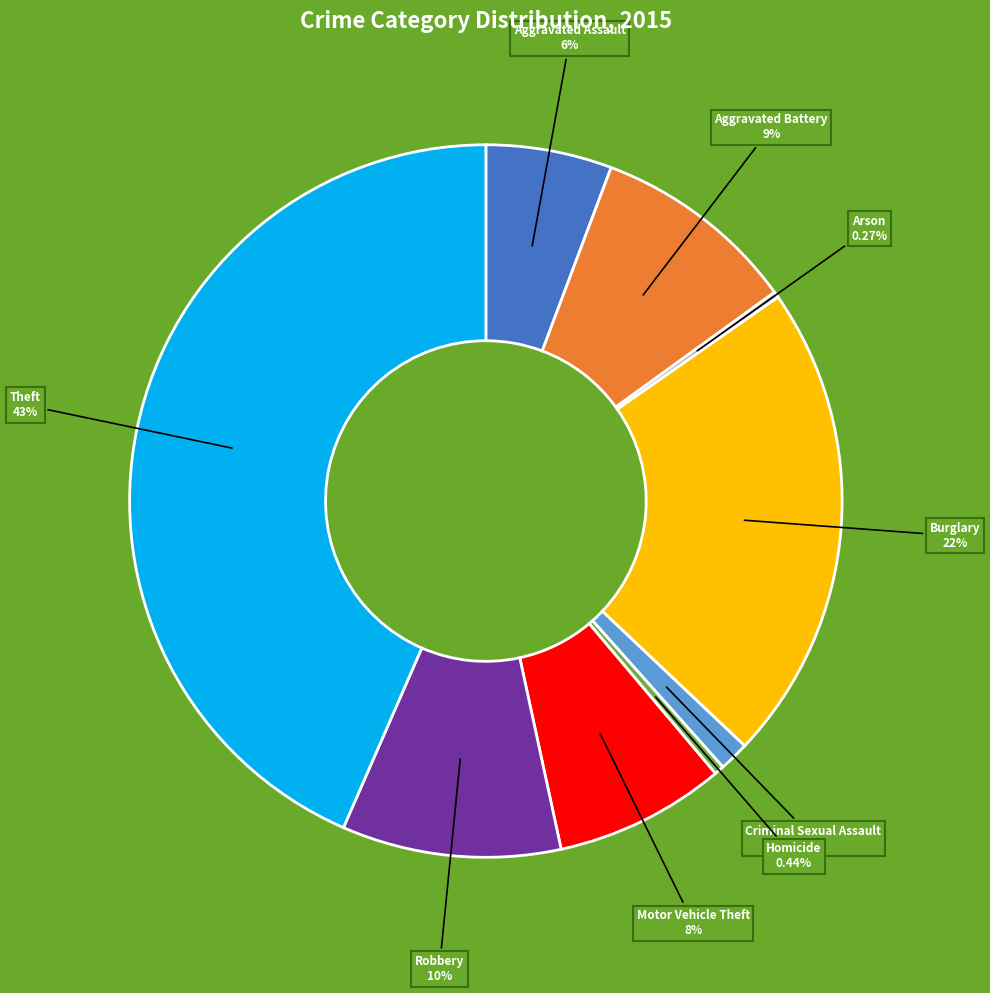

Is there any slice that represents more than half of the pie?

No